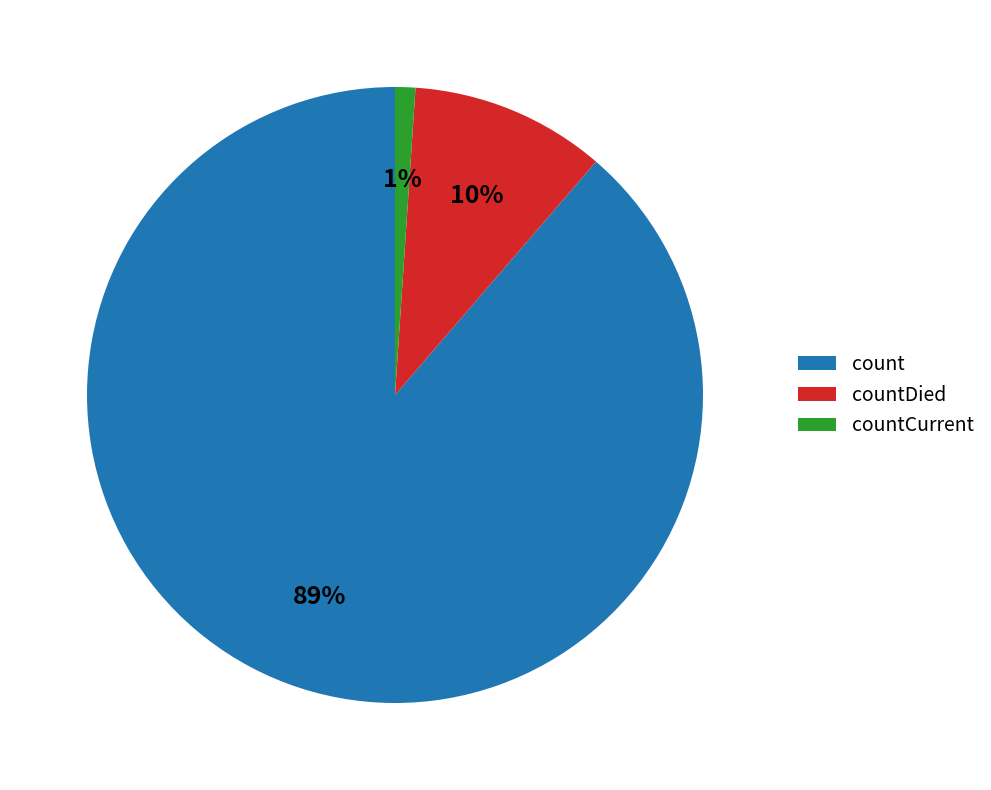

How many segments does this pie chart have?

3